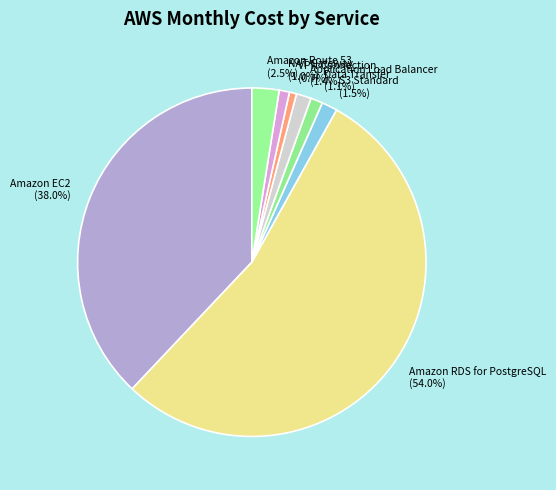

Combined, do Application Load Balancer and Data Transfer account for over 50%?

No